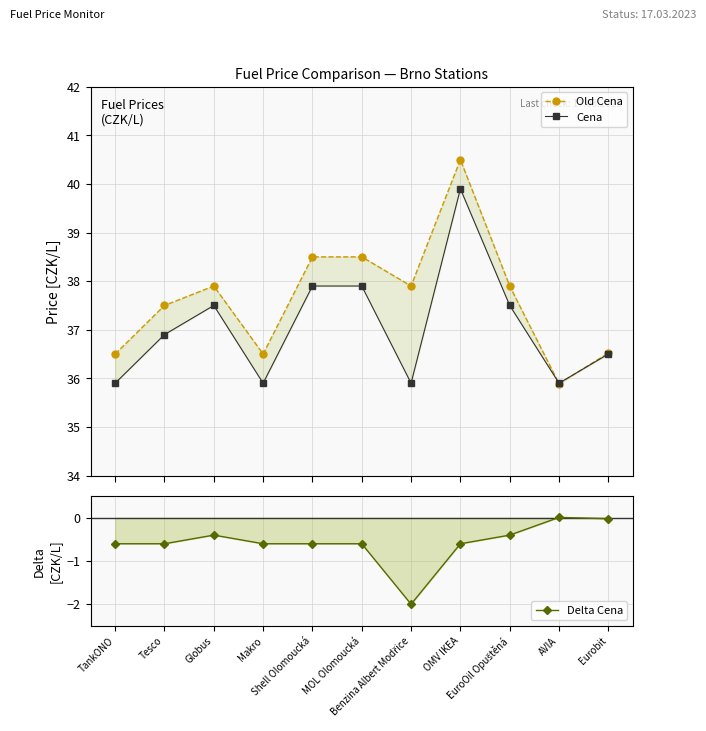

At how many categories does at least one series exceed 23?

11